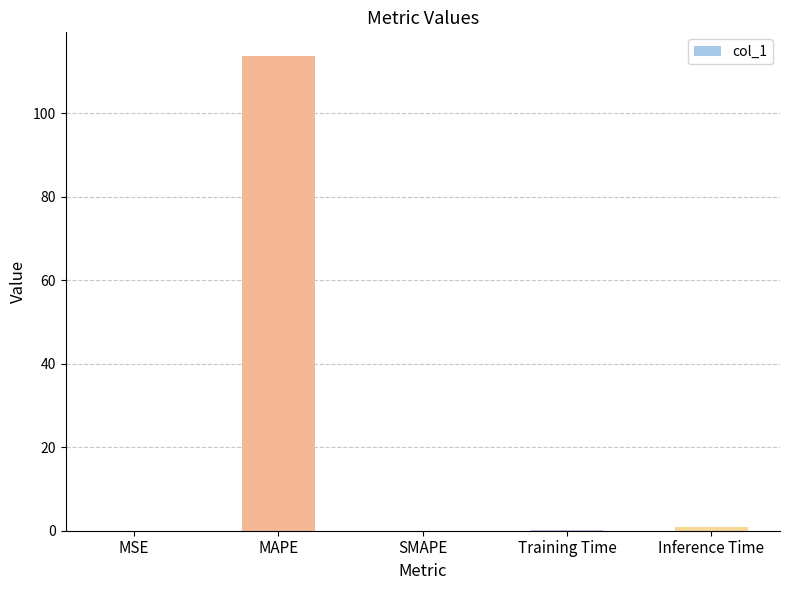

Are the bars horizontal?

No